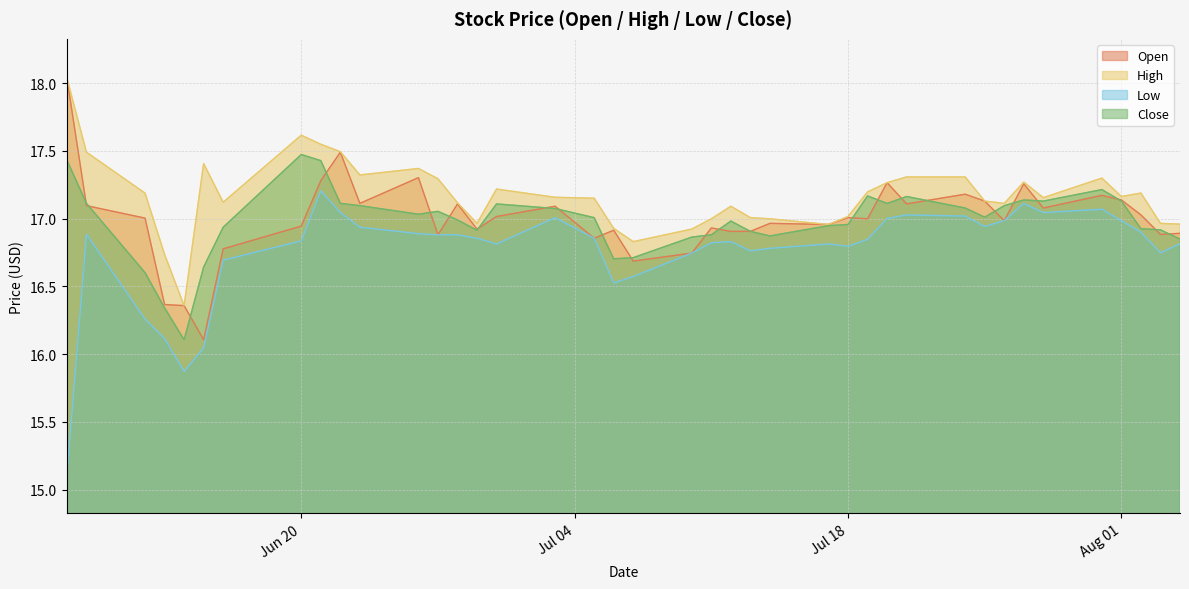

What is the sum of the High values at 2023-06-15 and 2023-07-11?

34.4